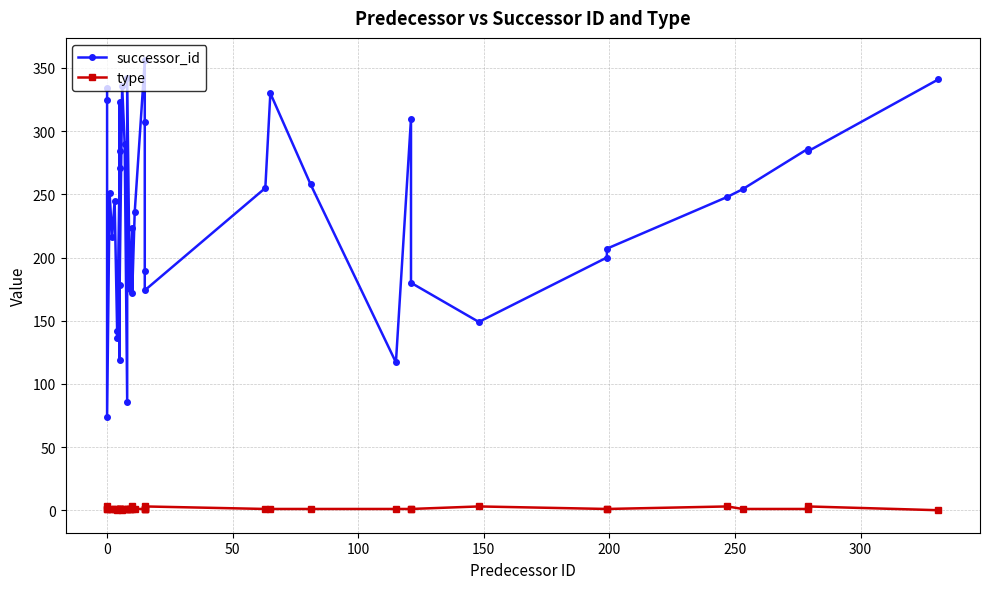

The value of successor_id at 31 is 295. True or false?

False